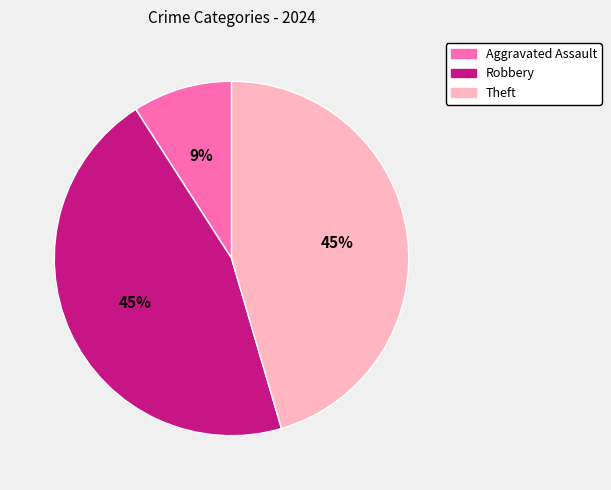

Is there a majority slice in this chart?

No